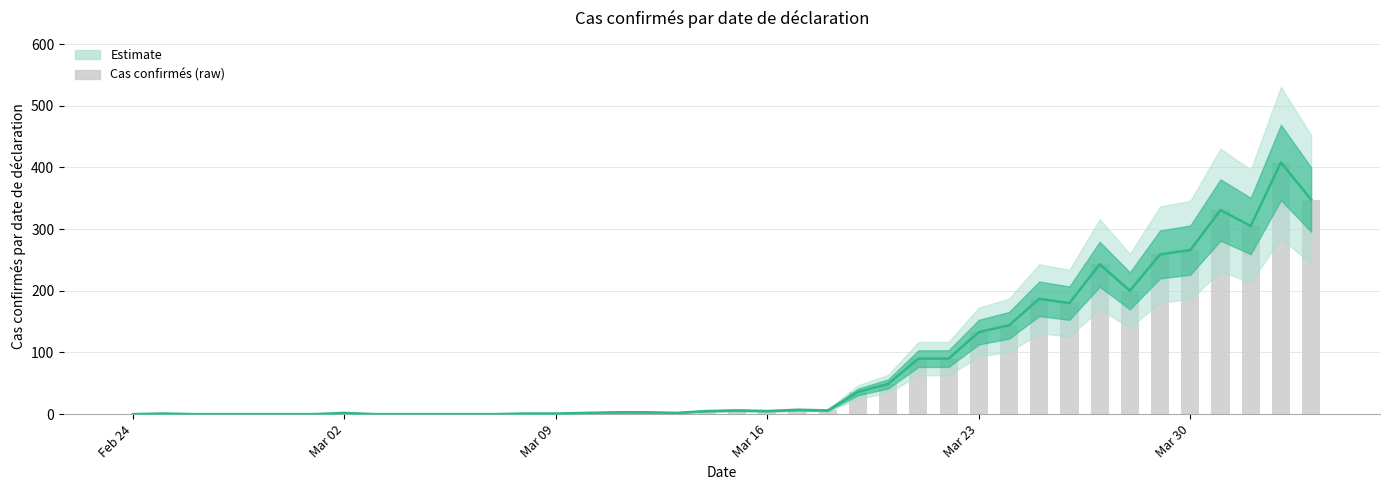

How many data points in Cas confirmés (raw) are above 5?

19